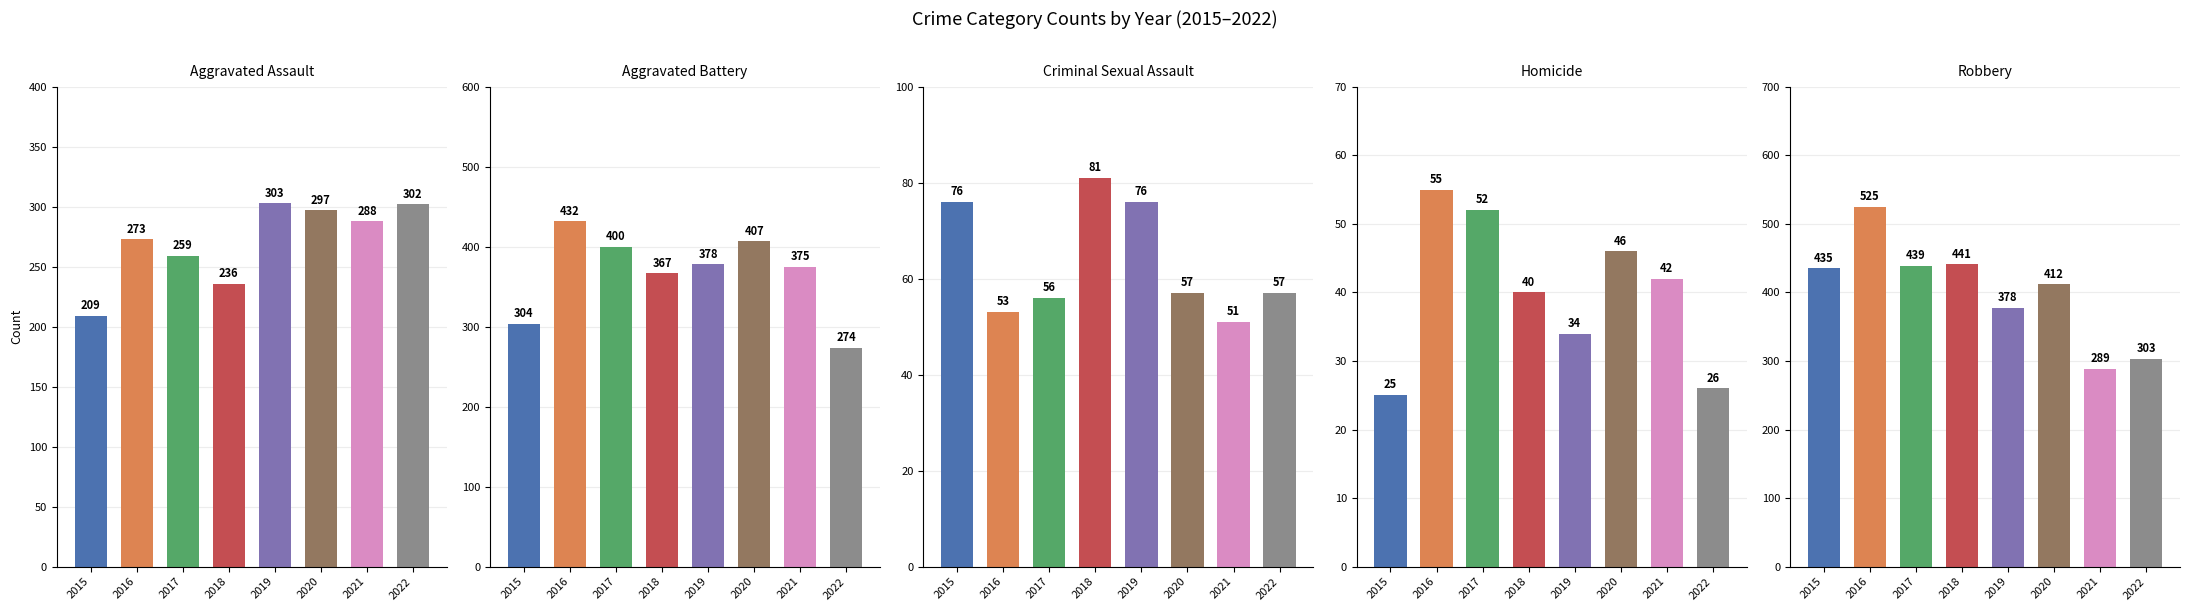

Rank the series by their maximum value, from highest to lowest.

Robbery, Aggravated Battery, Aggravated Assault, Criminal Sexual Assault, Homicide